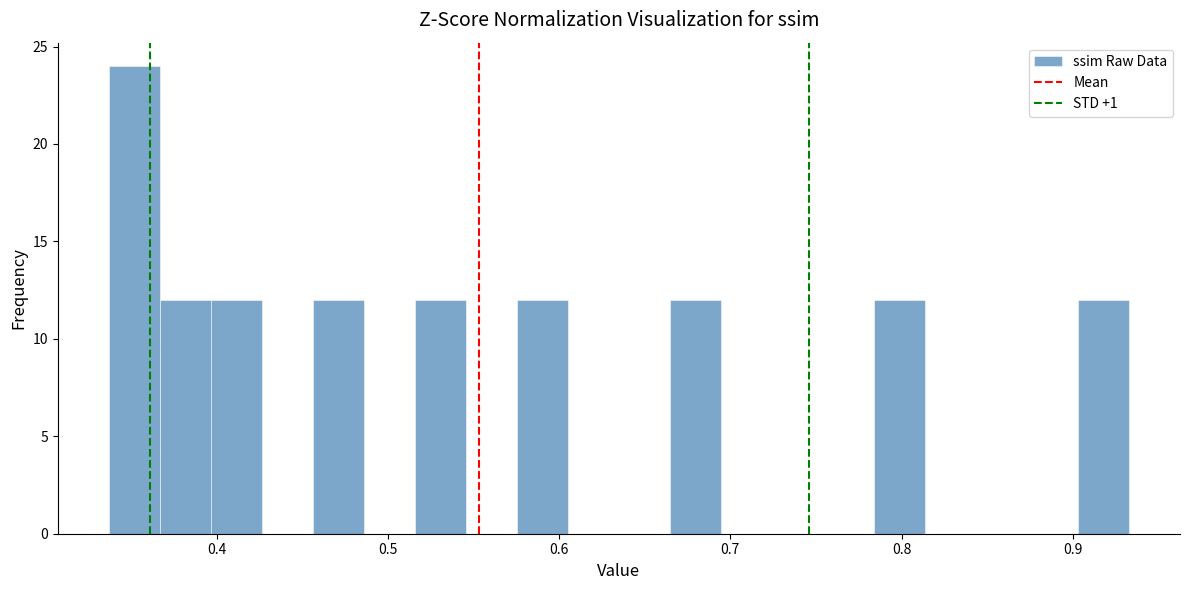

Around what value on the x-axis is the tallest bar? Give the approximate position of its centre, as read against the axis.

0.35